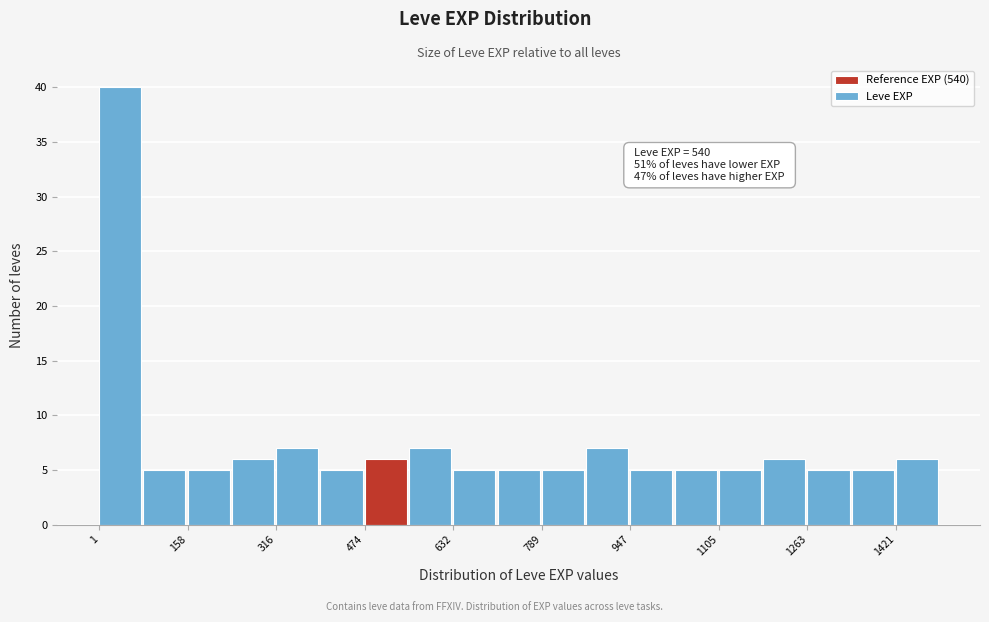

Around what value on the x-axis is the tallest bar? Give the approximate position of its centre, as read against the axis.

40